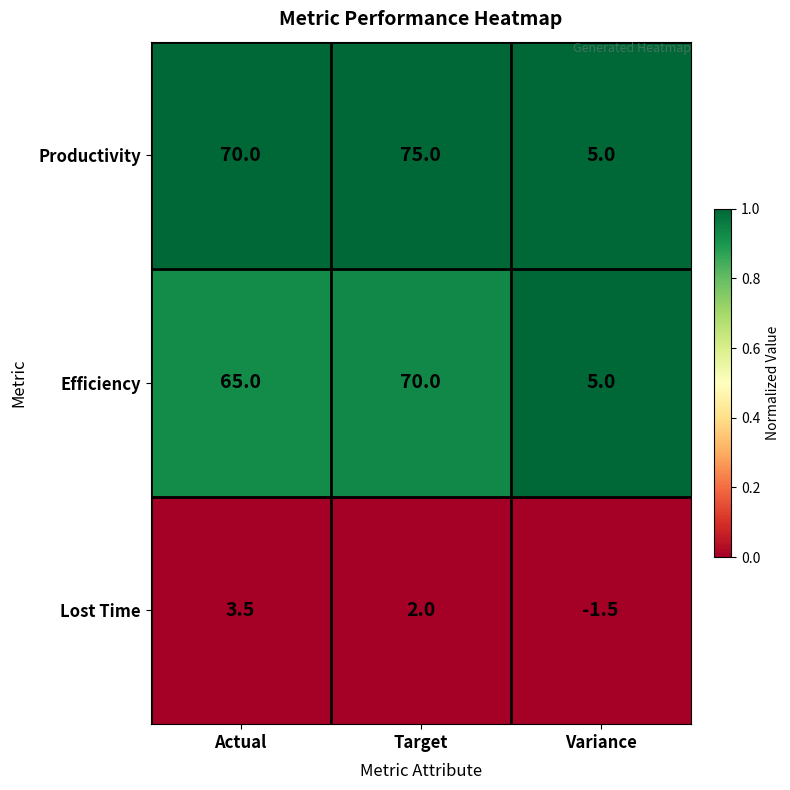

What is the difference between the highest and lowest values at Target?

73.0